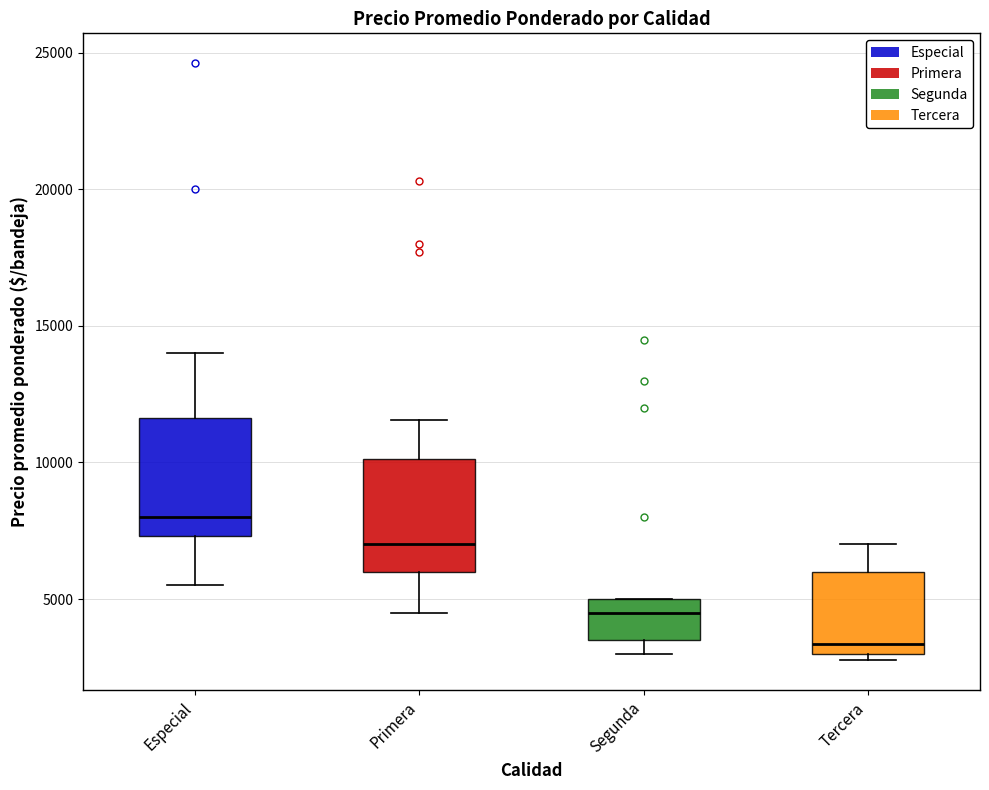

Reading left to right, read every box against the y-axis: the position of its median line, the range the box covers, and the ends of its whiskers. The values are not printed on the chart, so give them approximately, as read against the axis.

Especial: median 8000, box 7500 to 11500, whiskers 5500 to 14000
Primera: median 7000, box 6000 to 10000, whiskers 4500 to 11500
Segunda: median 4500, box 3500 to 5000, whiskers 3000 to 5000
Tercera: median 3500, box 3000 to 6000, whiskers 3000 (just below the box's lower edge) to 7000